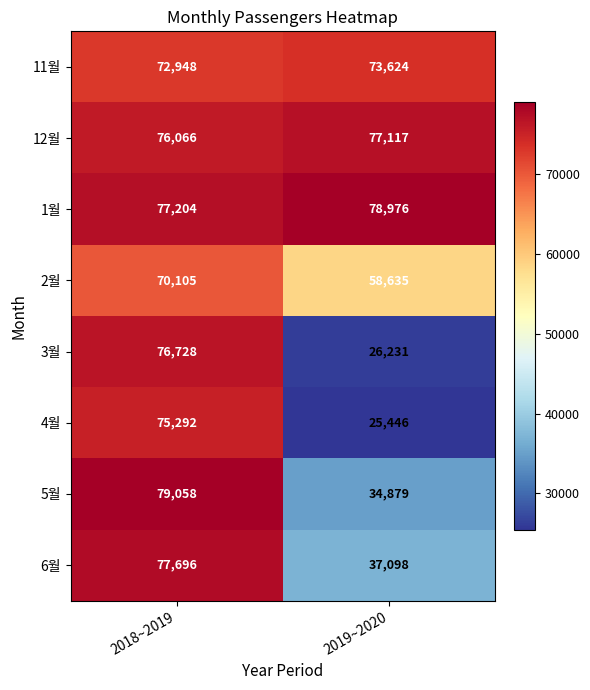

How many data points does each series have?

2